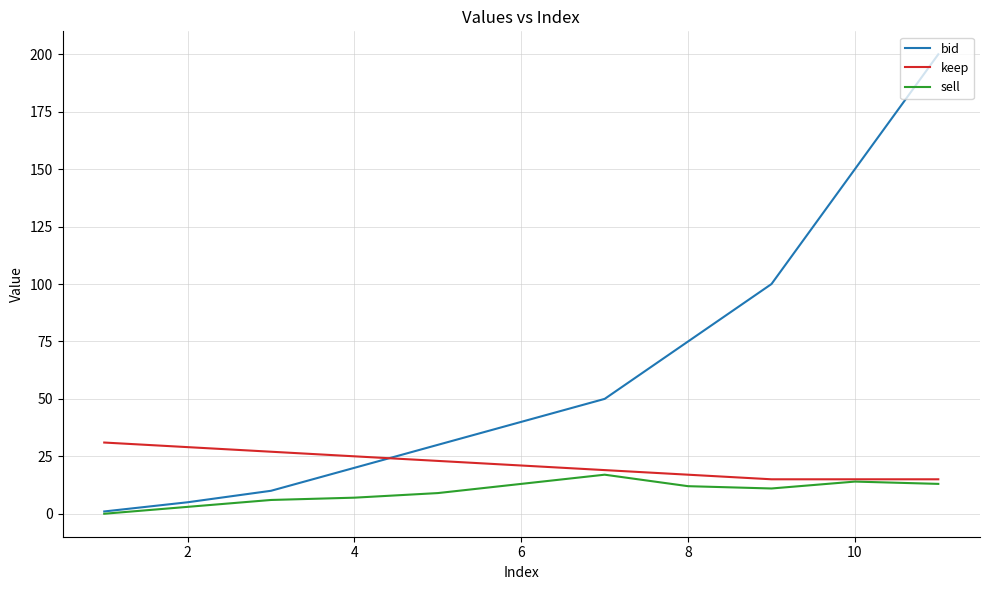

How many intersections are there between keep and bid?

1